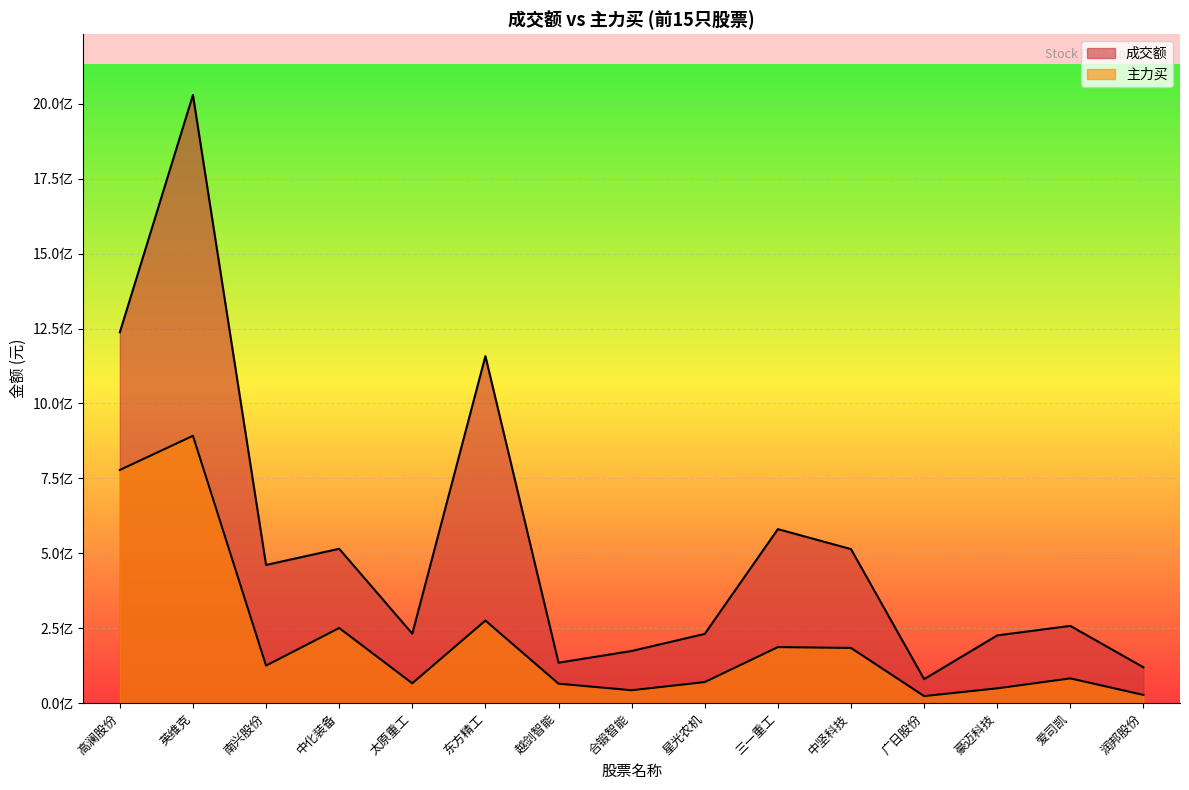

What is the difference between the maximum and minimum values in the 成交额 series?

1949066434